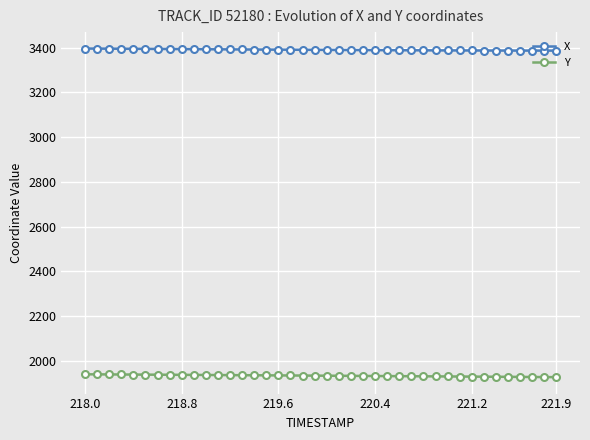

How many lines are shown in the chart?

2